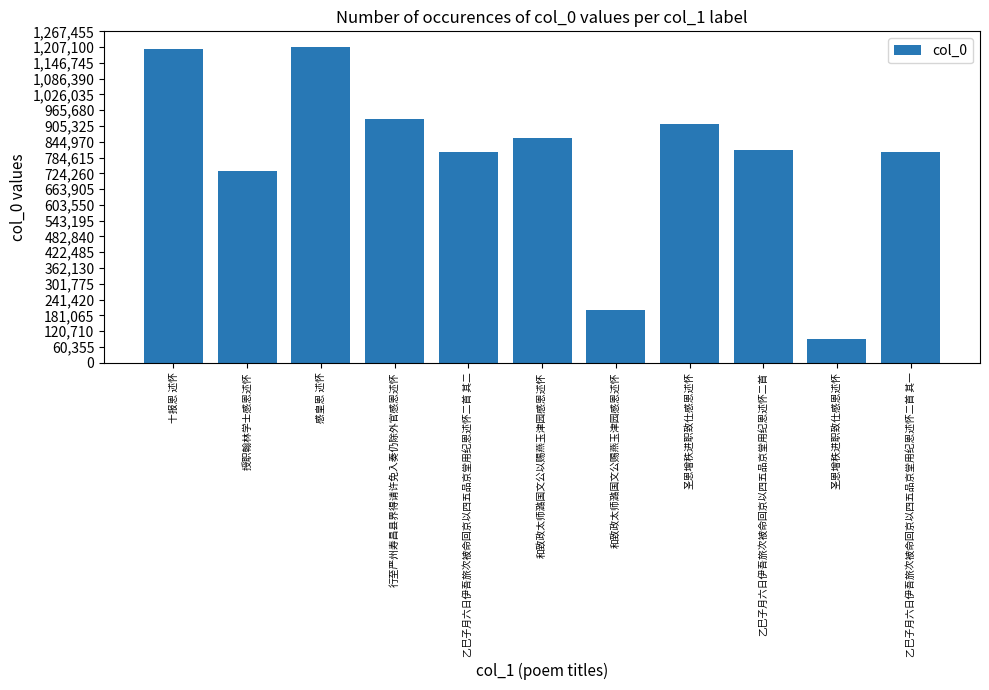

Read the value at 感皇恩 述怀, to the nearest 50.

1207100